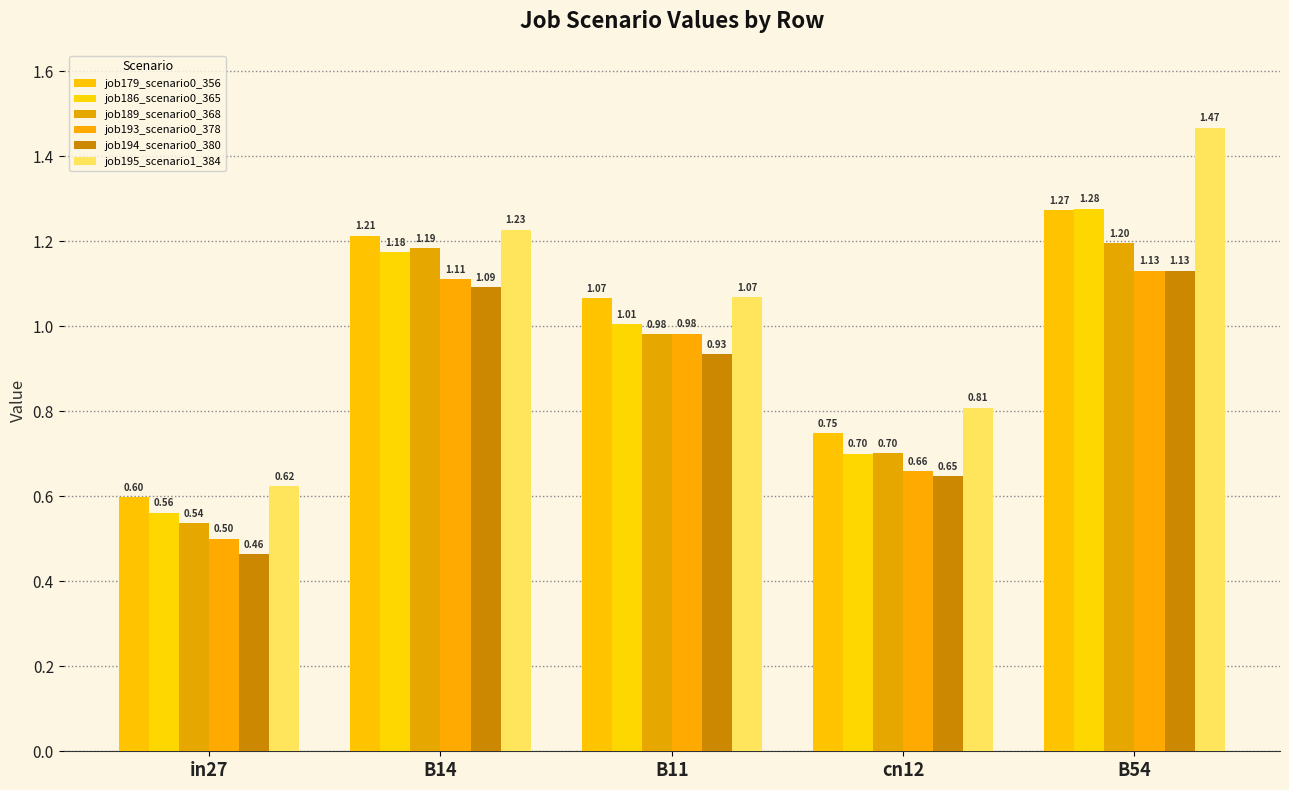

Where is job195_scenario1_384 nearest to the value 1?

B11